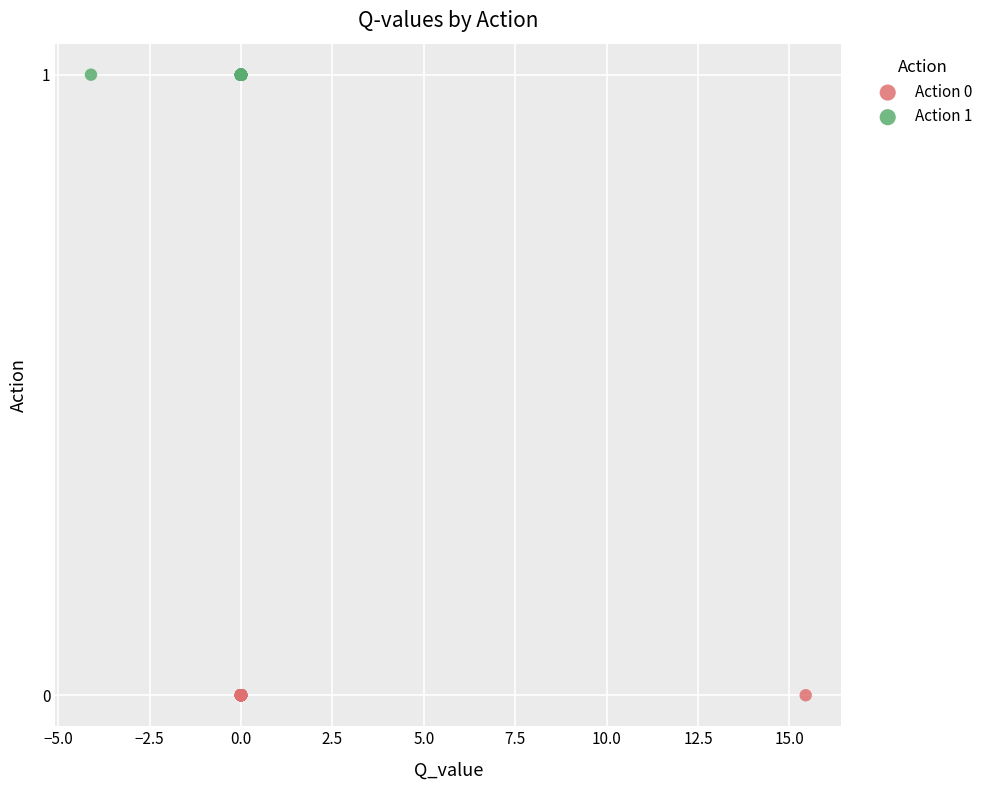

Which series contains the lowest Y value?

Action 0